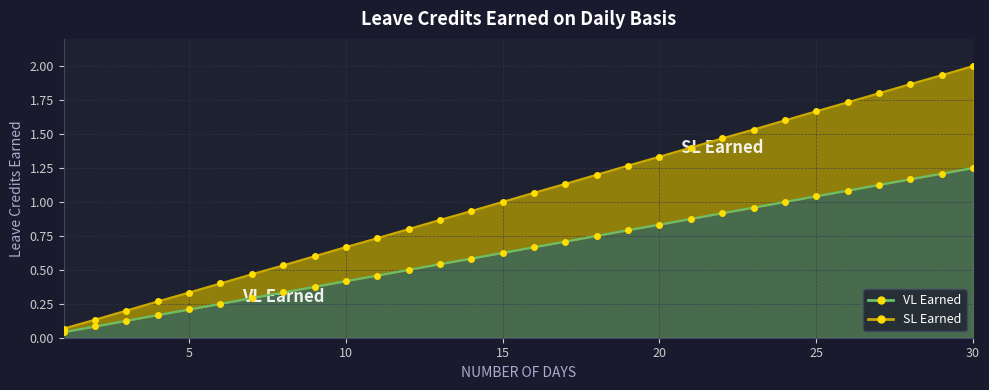

Which series has the widest spread of values?

SL Earned